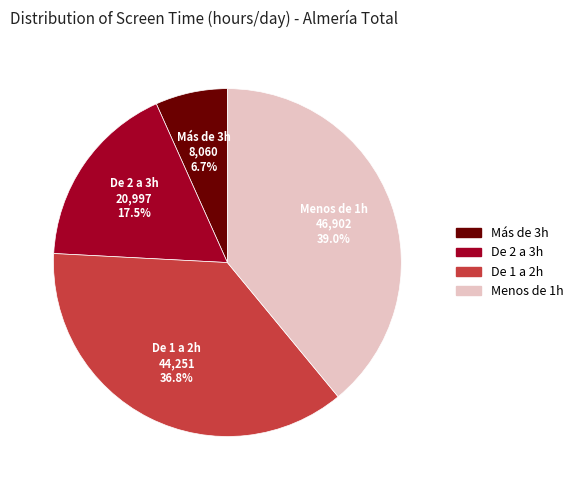

To the nearest percent, what percentage of the pie is Menos de 1h?

39%